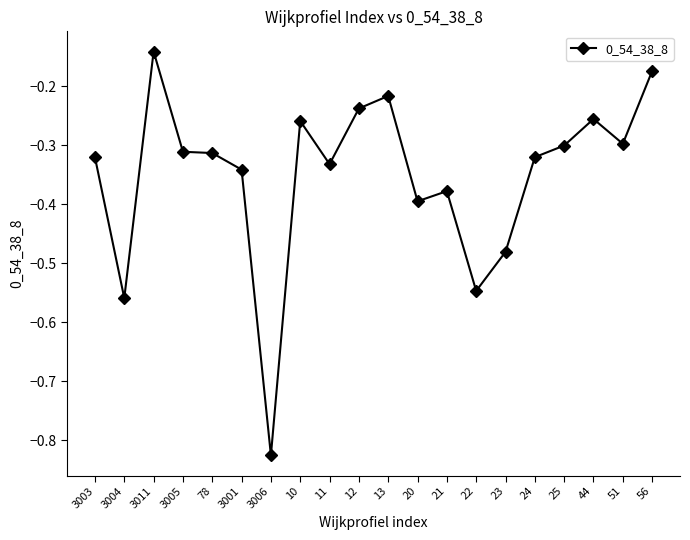

True or false: the data has more than 0 interior local peaks.

True